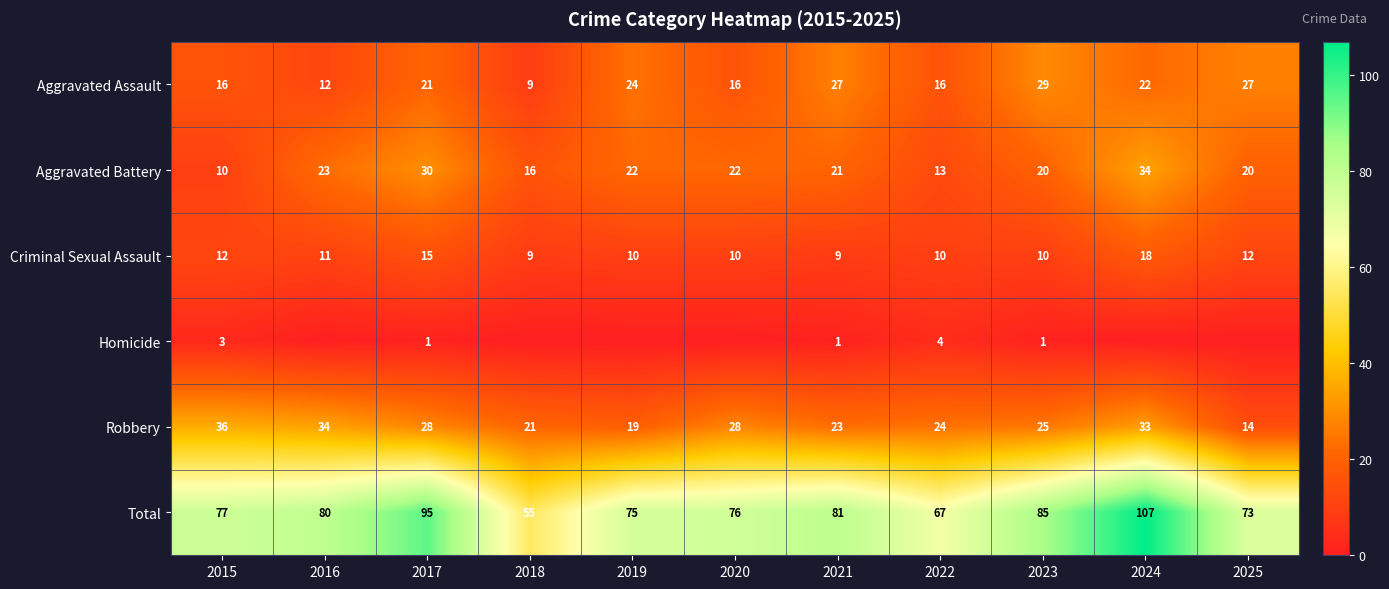

At which label does Robbery reach its minimum?

2025